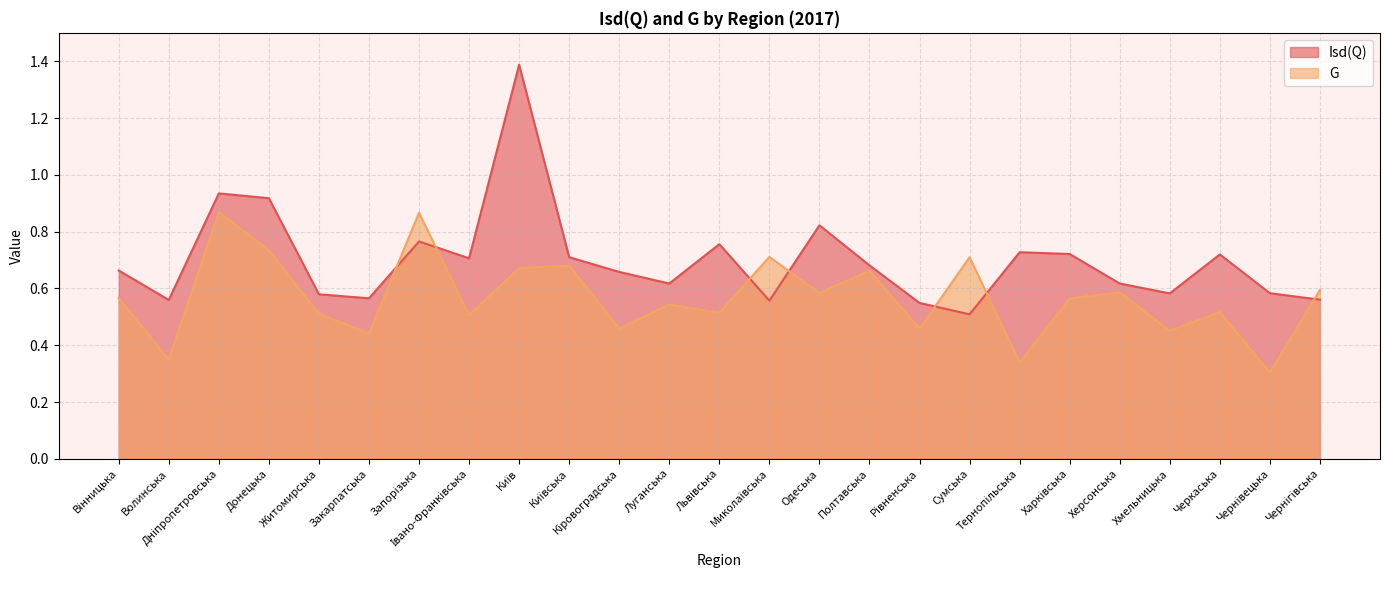

Rank the categories by G value from lowest to highest.

Чернівецька, Тернопільська, Волинська, Закарпатська, Хмельницька, Рівненська, Кіровоградська, Івано-Франківська, Житомирська, Львівська, Черкаська, Луганська, Харківська, Вінницька, Одеська, Херсонська, Чернігівська, Полтавська, Київ, Київська, Сумська, Миколаївська, Донецька, Запорізька, Дніпропетровська